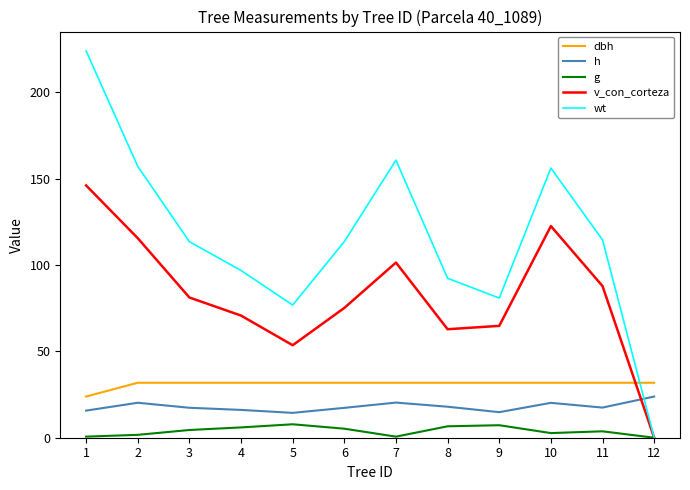

What is the minimum value for h?

14.4